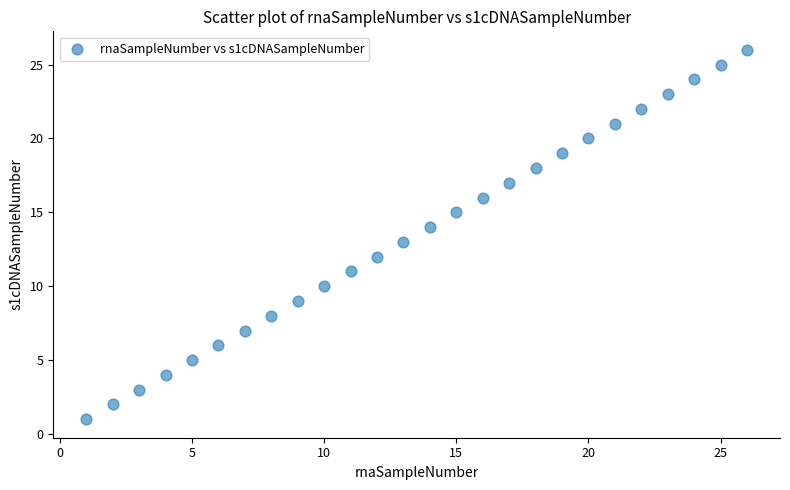

What is the range of Y values (max minus min)?

25